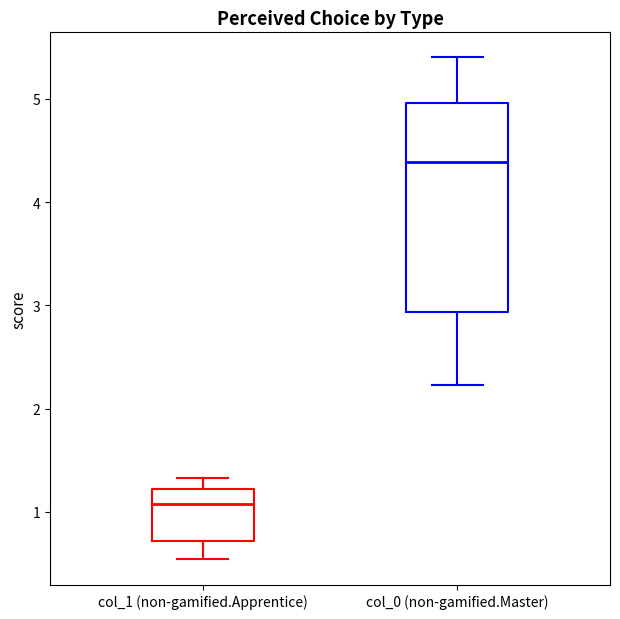

Reading left to right, transcribe this box plot: for each box, give where its median line is, the range the box spans, and where its two whiskers end, as read against the y-axis. The values are not printed on the chart, so give them approximately, as read against the axis.

col_1 (non-gamified.Apprentice): median 1.1, box 0.7 to 1.2, whiskers 0.5 to 1.3
col_0 (non-gamified.Master): median 4.4, box 2.9 to 5.0, whiskers 2.2 to 5.4